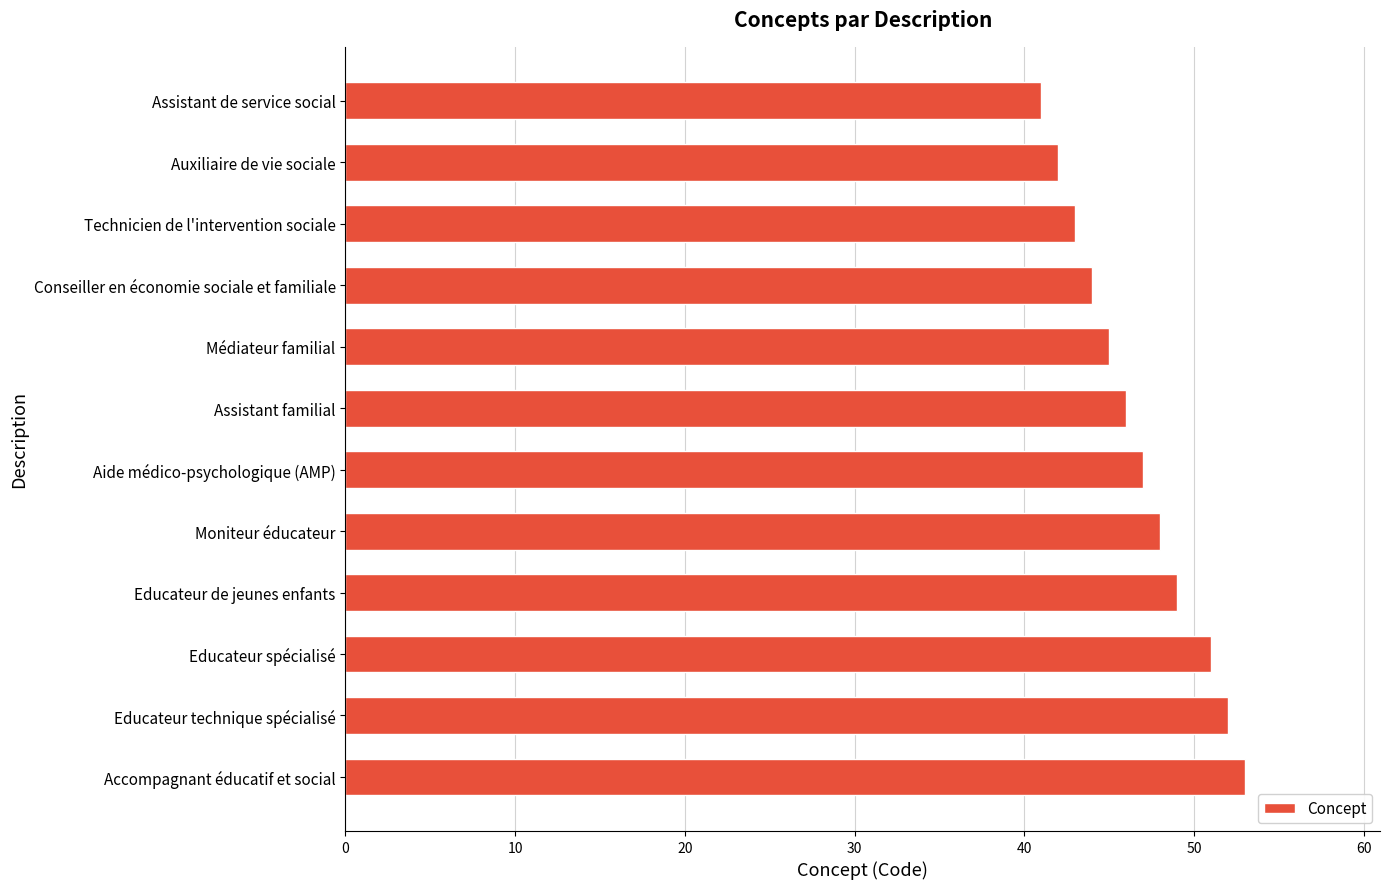

List the labels in order of value, smallest first.

Assistant de service social, Auxiliaire de vie sociale, Technicien de l'intervention sociale, Conseiller en économie sociale et familiale, Médiateur familial, Assistant familial, Aide médico-psychologique (AMP), Moniteur éducateur, Educateur de jeunes enfants, Educateur spécialisé, Educateur technique spécialisé, Accompagnant éducatif et social